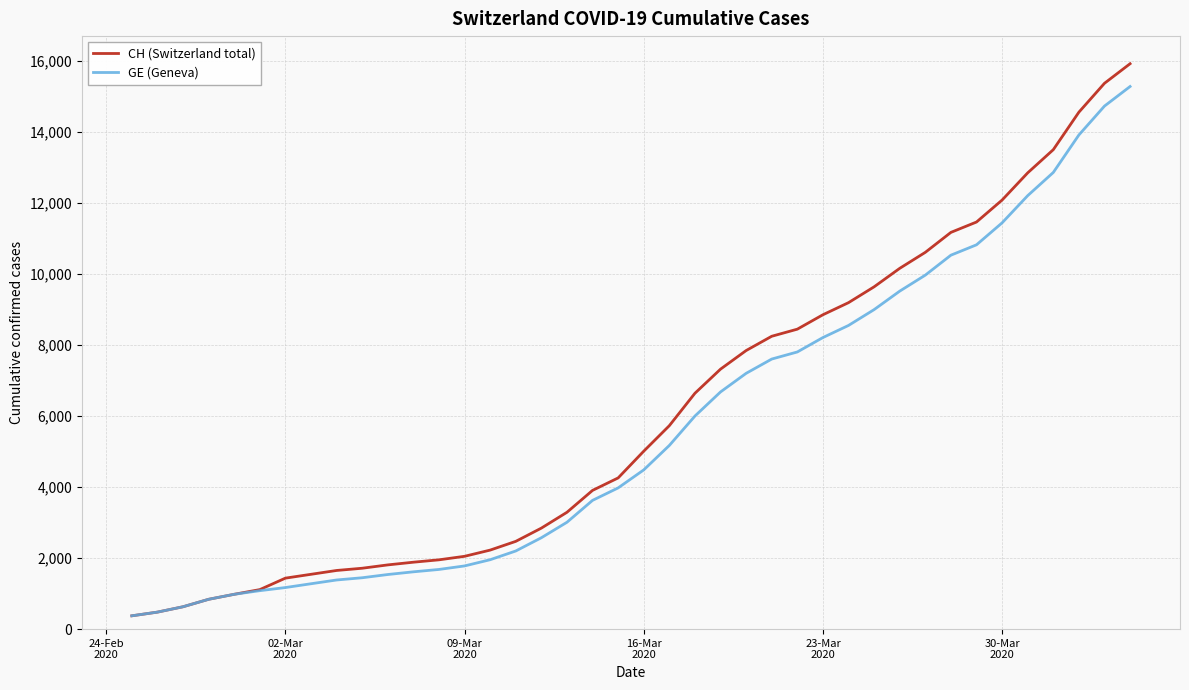

Which series has the largest range (max minus min)?

CH (Switzerland total)